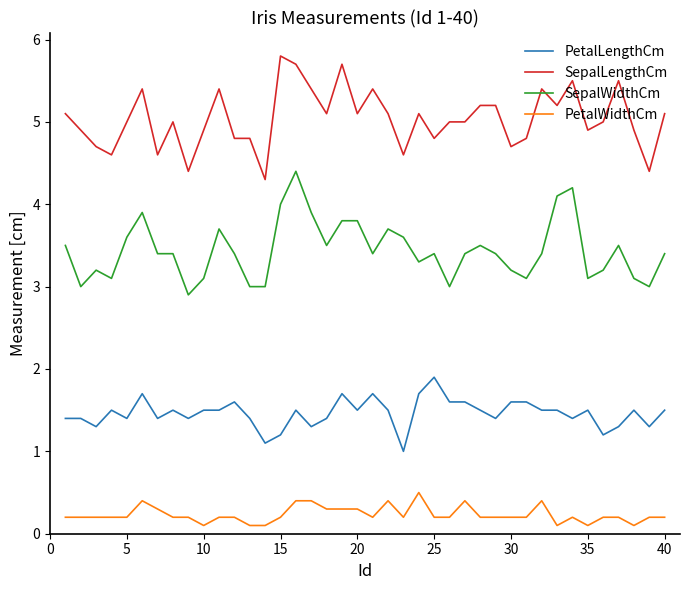

What is the greatest value displayed?

5.8